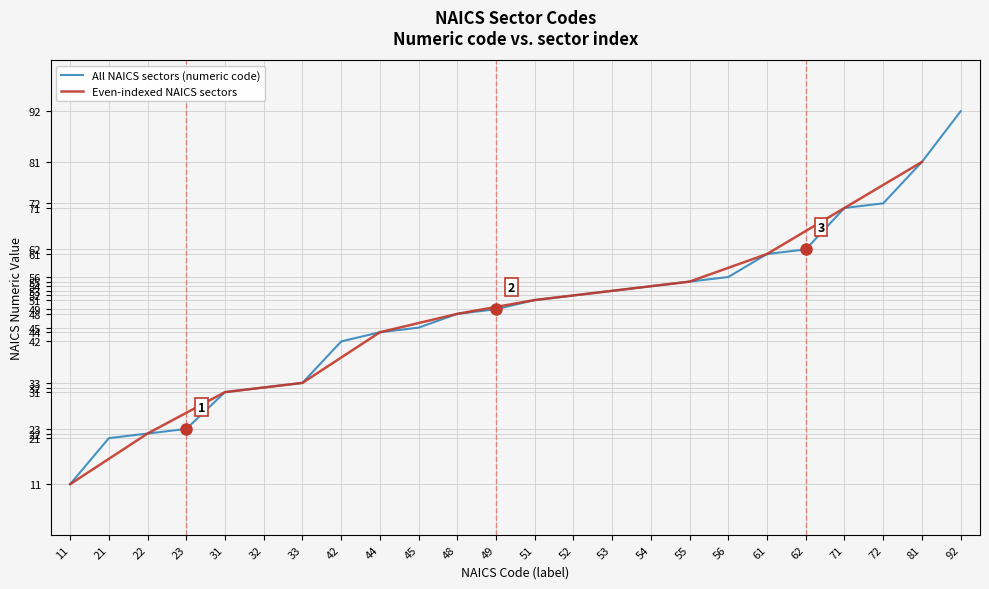

How many data points are less than 51?

12